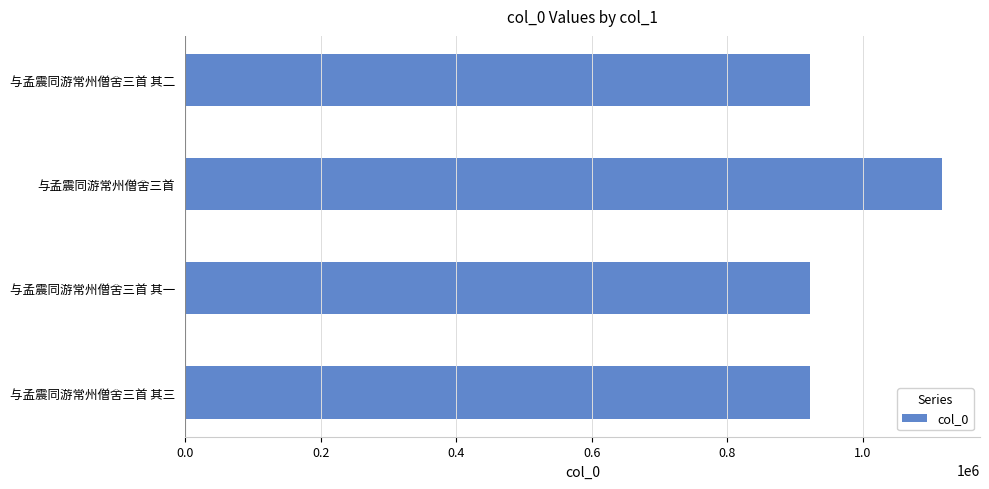

Between 与孟震同游常州僧舍三首 其三 and 与孟震同游常州僧舍三首, which is larger?

与孟震同游常州僧舍三首